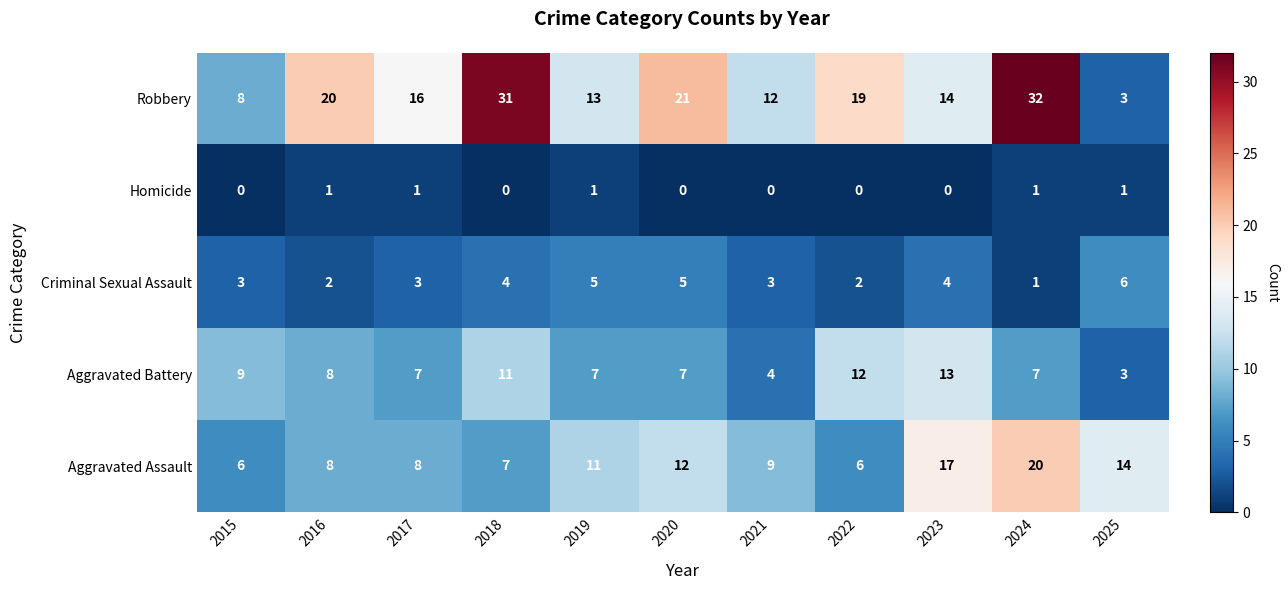

The Robbery series shows 9 at 2022. True or false?

False